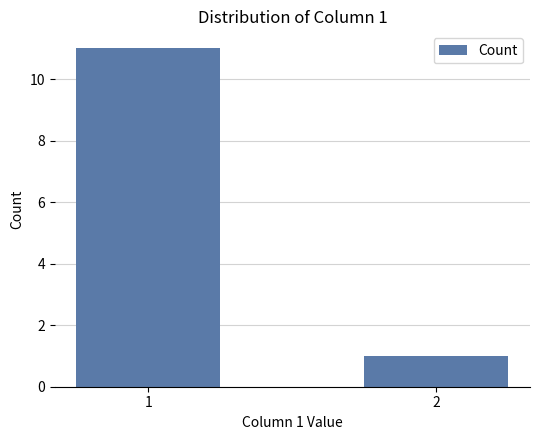

At which category does the chart reach its peak across all series?

1